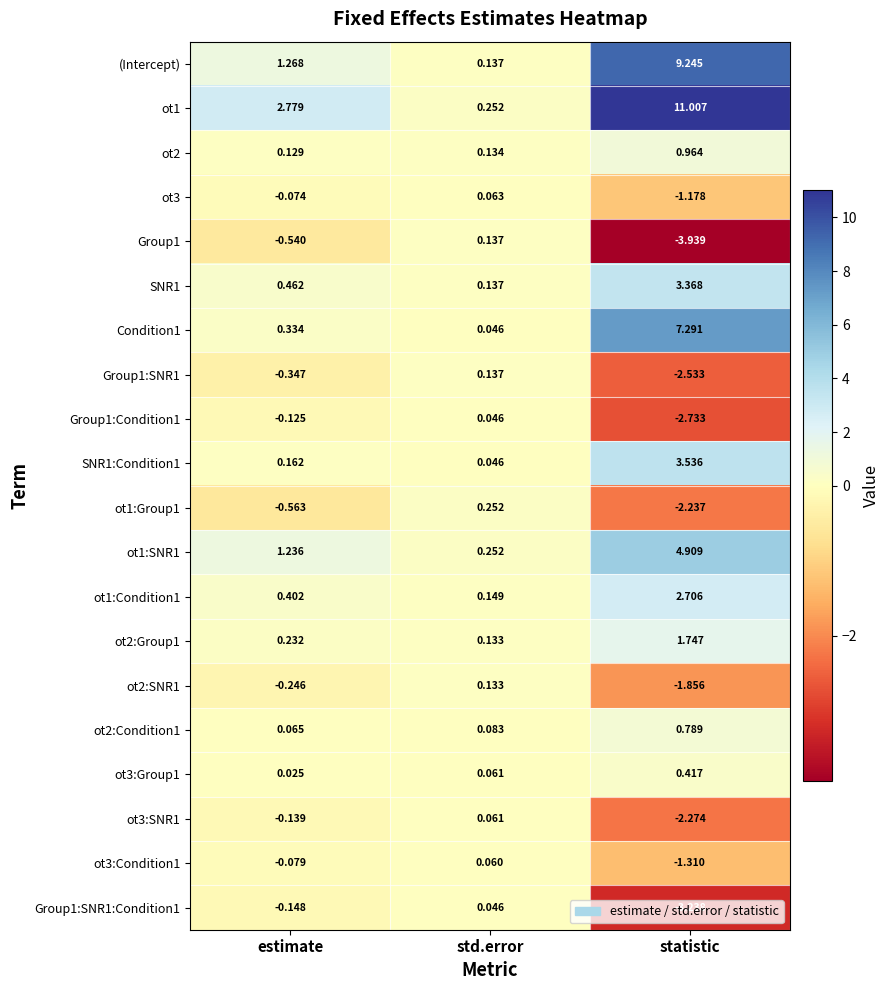

Rank the series at statistic from lowest to highest value.

Group1, Group1:SNR1:Condition1, Group1:Condition1, Group1:SNR1, ot3:SNR1, ot1:Group1, ot2:SNR1, ot3:Condition1, ot3, ot3:Group1, ot2:Condition1, ot2, ot2:Group1, ot1:Condition1, SNR1, SNR1:Condition1, ot1:SNR1, Condition1, (Intercept), ot1